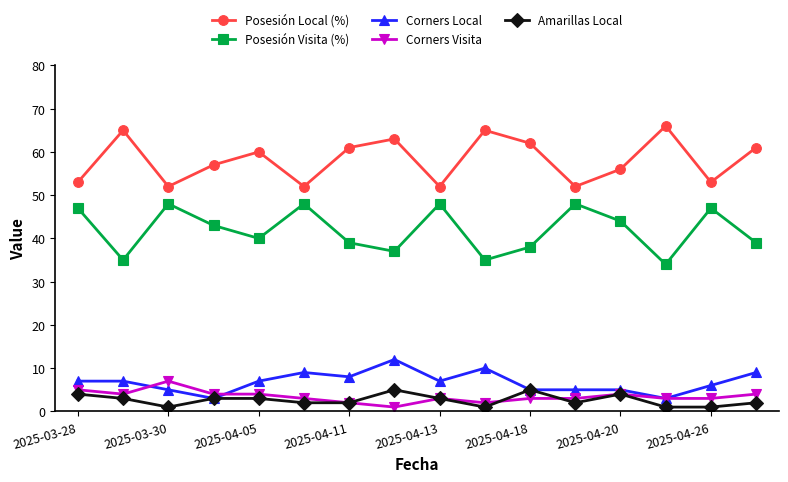

True or false: Corners Visita and Posesión Visita (%) intersect in this chart.

False